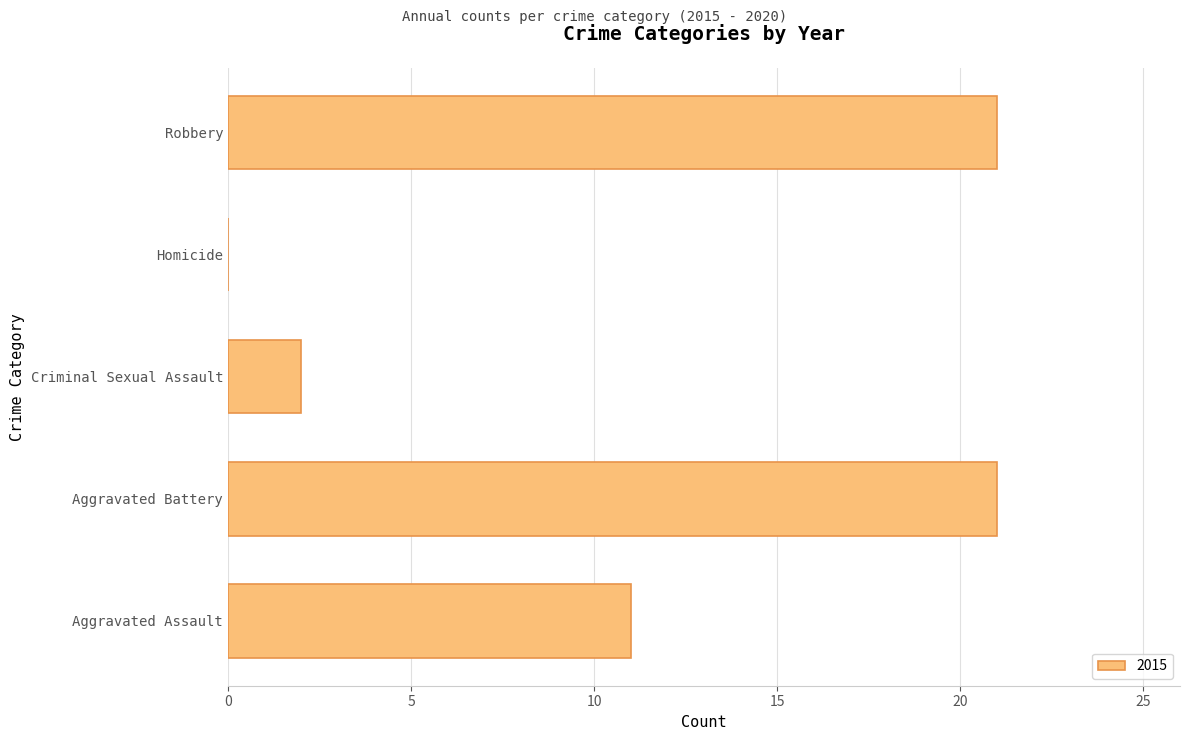

What is the maximum value shown in the chart?

21